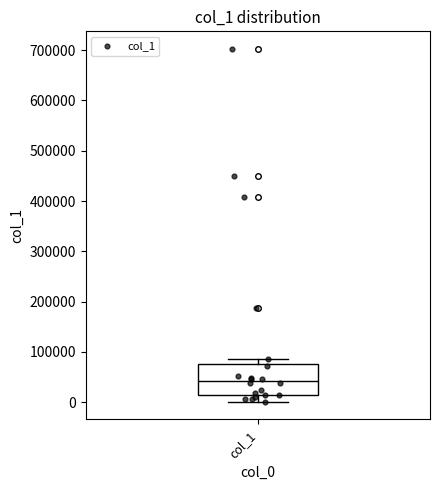

Read this box plot against the y-axis: the position of the median line, the range covered by the box, and the ends of both whiskers. The values are not printed on the chart, so give them approximately, as read against the axis.

median 40000, box 20000 to 80000, whiskers 0 to 90000